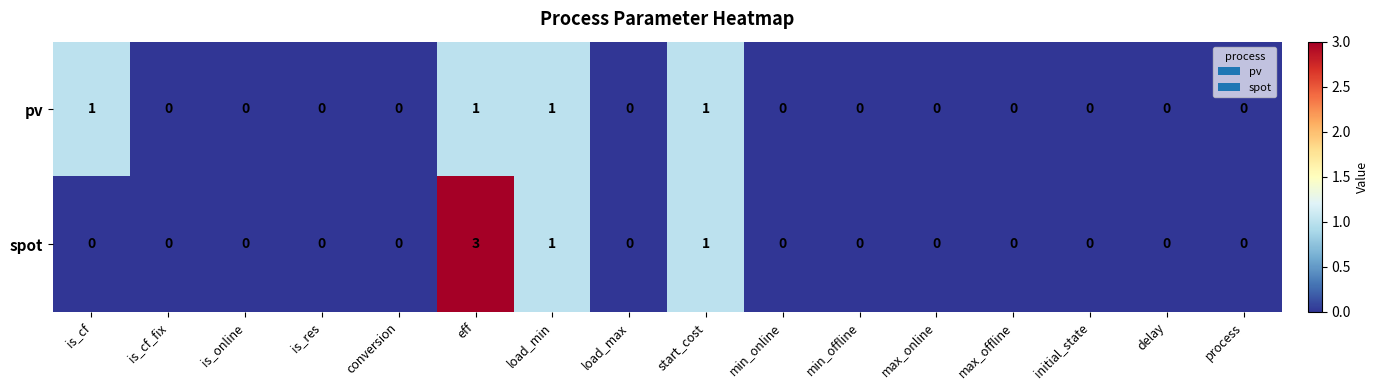

Which series has the widest spread of values?

spot